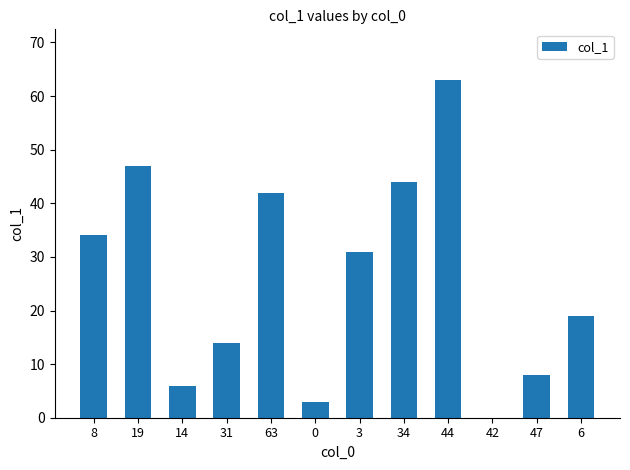

The chart shows a value of 3 at 0. True or false?

True